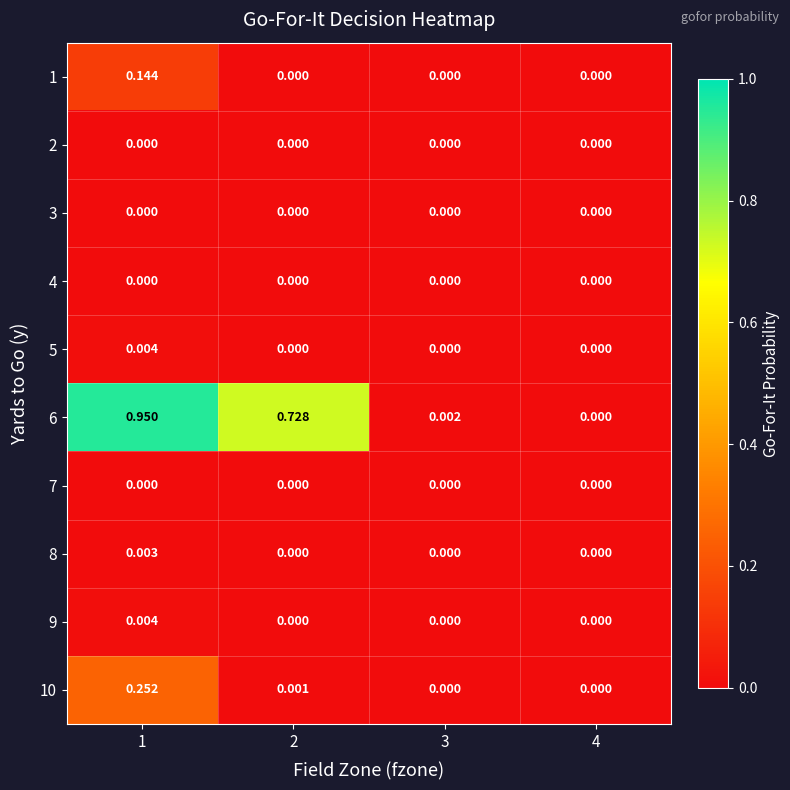

What is the spread (max minus min) of values at 1?

0.9